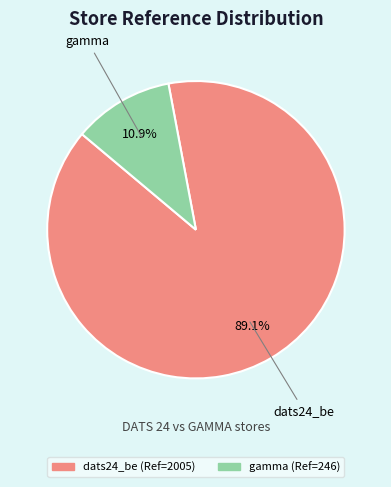

What is the majority slice?

dats24_be